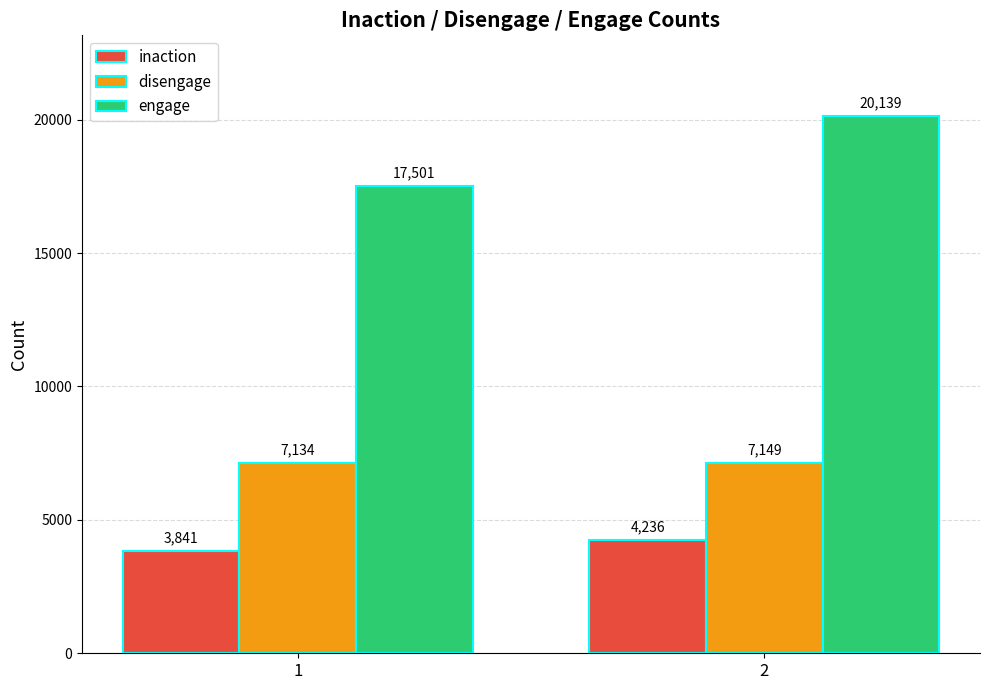

What is the sum of the inaction values at 1 and 2?

8077